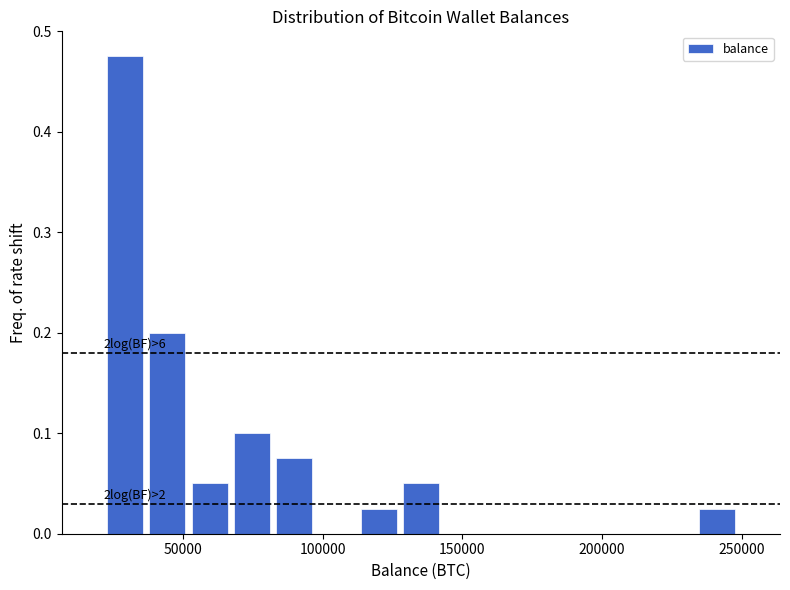

Read against the x-axis, roughly where is the centre of the tallest bar?

30000